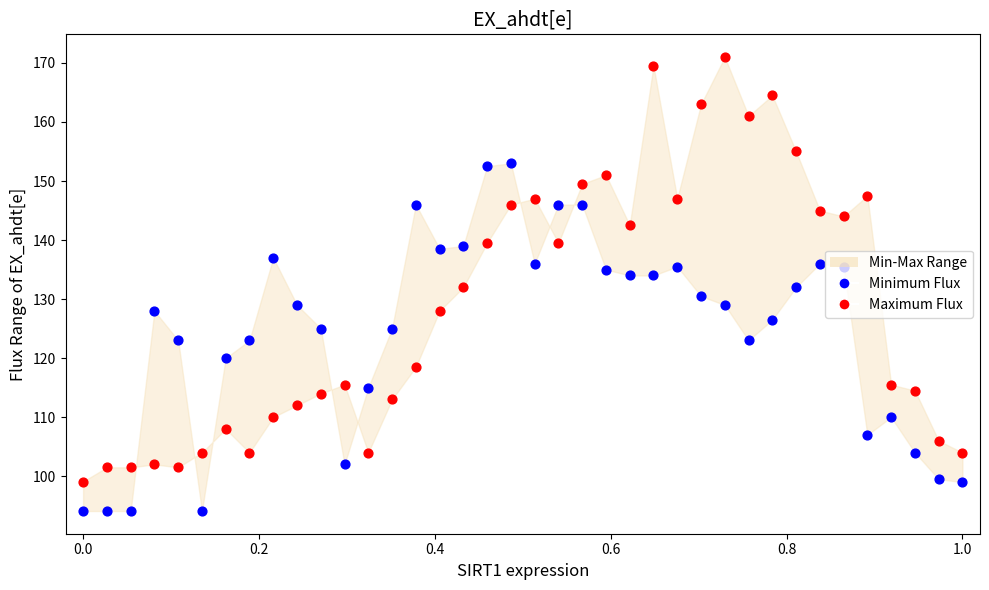

Which series has the largest Y range (max minus min)?

Maximum Flux